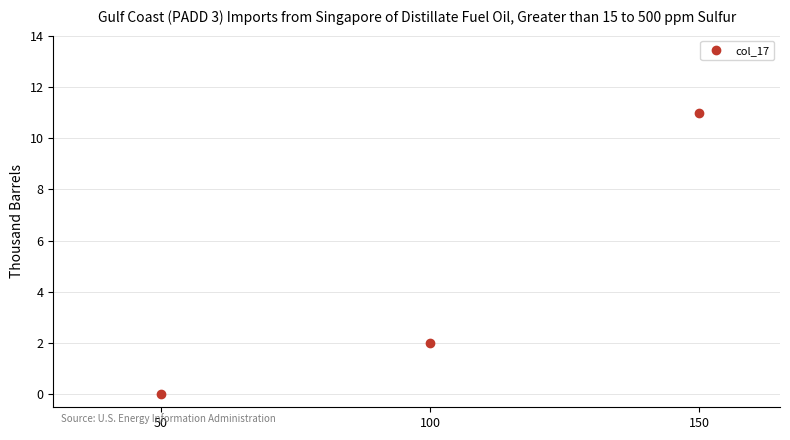

How many positive values are there?

2